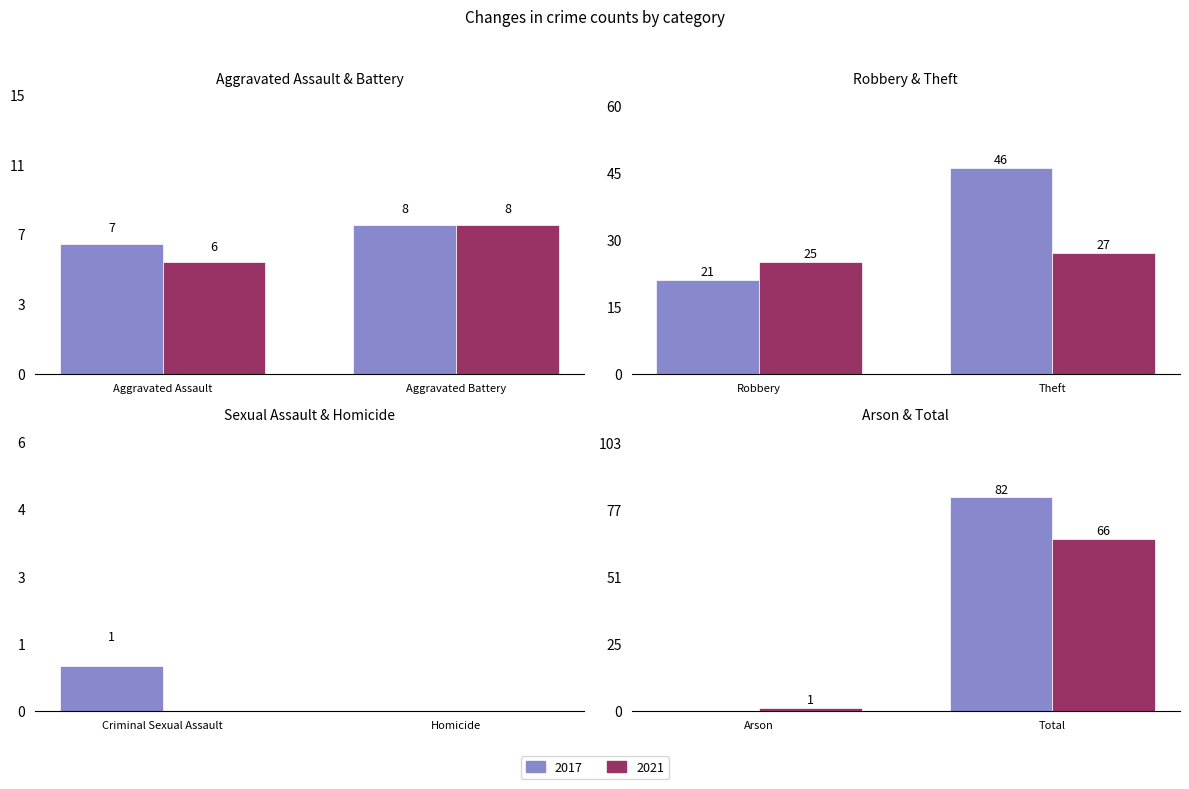

What are all the series names shown in the legend?

2017, 2021